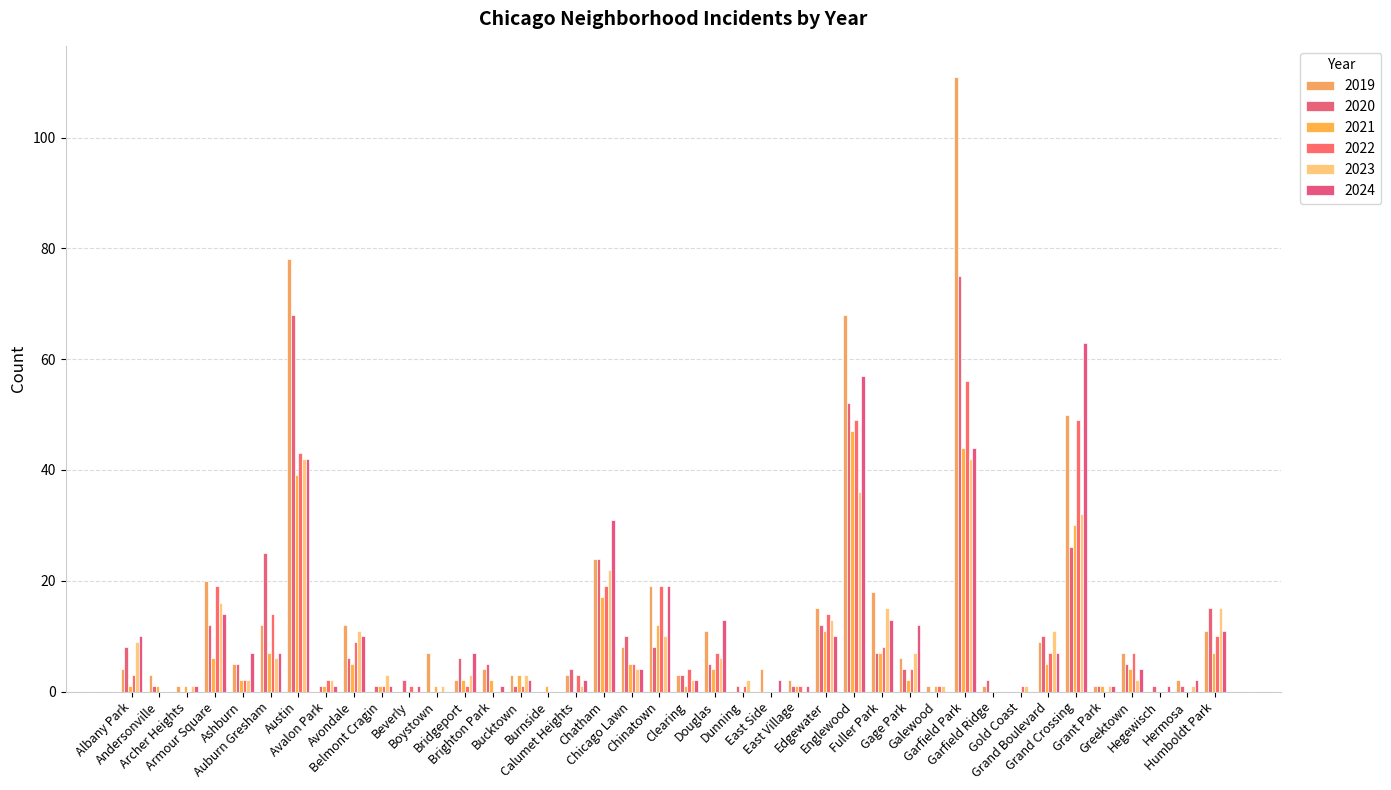

Count the number of categories in the chart.

40